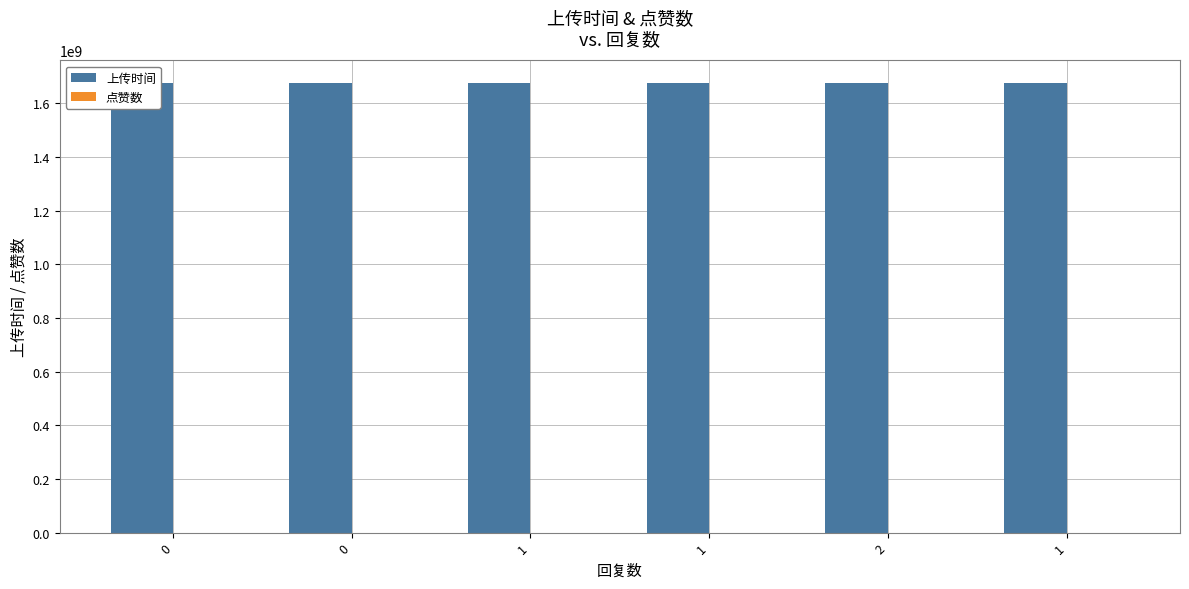

Is it true that 上传时间 equals 1676199573 at 0?

True